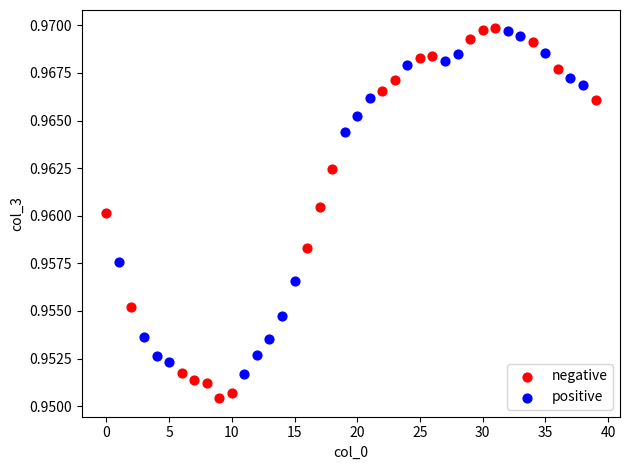

Which series contains the lowest Y value?

negative